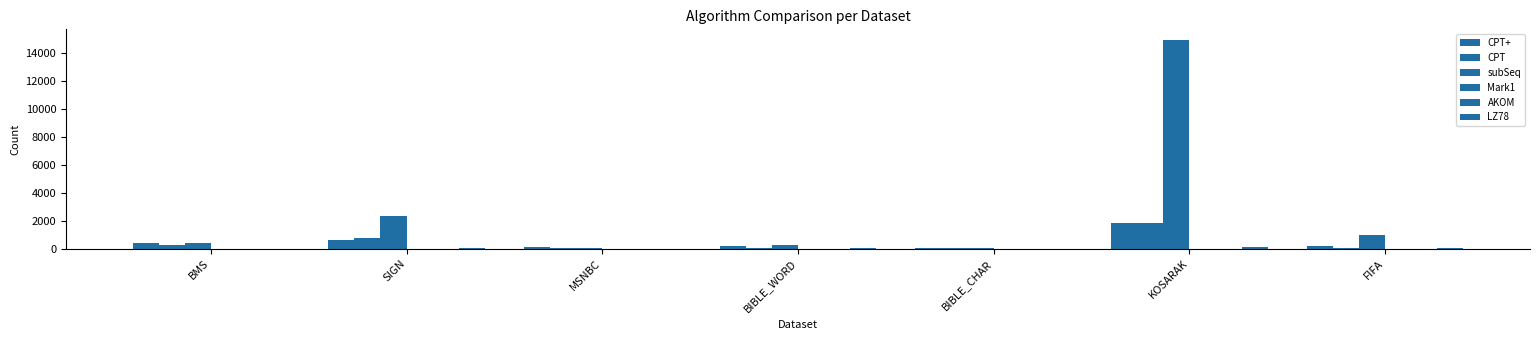

How many groups of bars are there?

7